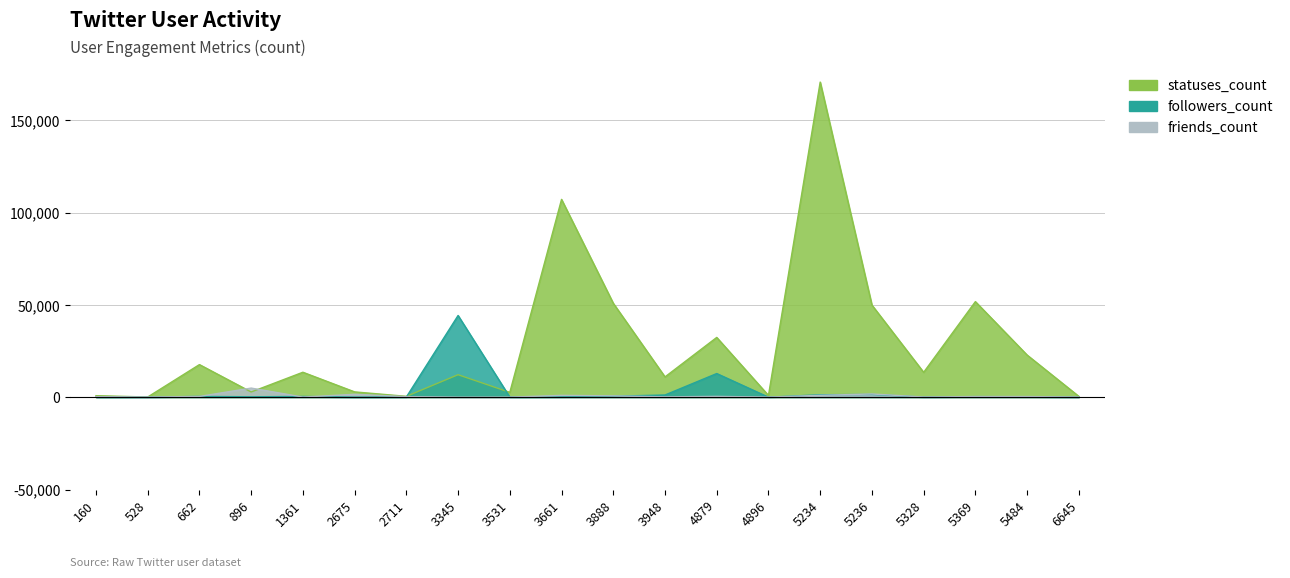

What is the value of the friends_count point at the 8th from the left?

18